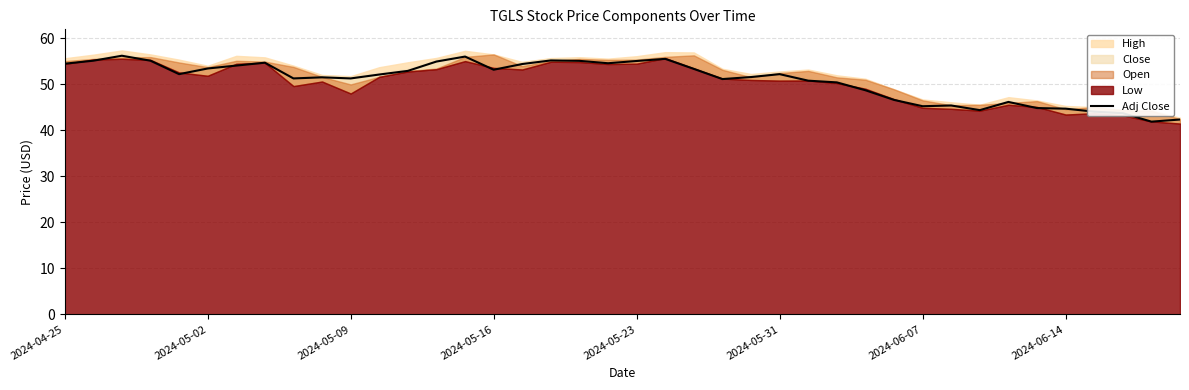

Reading right to left, what are all the values shown in this chart?

42.3	41.9	43.7	44.0	44.7	44.8	46.2	44.4	45.4	45.2	46.6	48.7	50.4	50.8	52.2	51.6	51.1	53.3	55.5	55.1	54.6	55.1	55.2	54.4	53.2	56.0	54.9	52.9	52.1	51.3	51.5	51.3	54.7	54.1	53.4	52.2	55.1	56.2	55.1	54.5